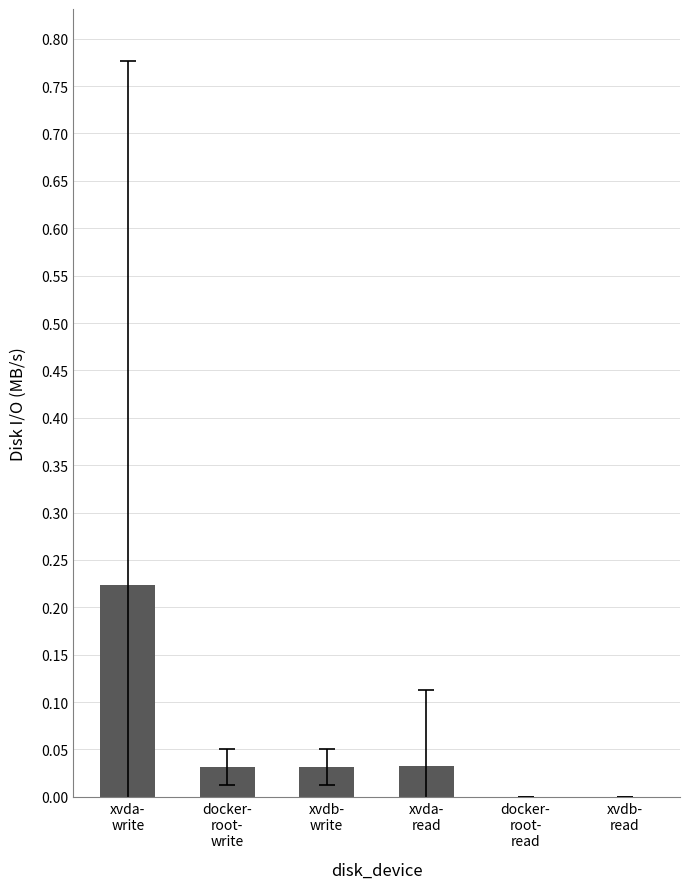

What is the sum of all values?

0.3